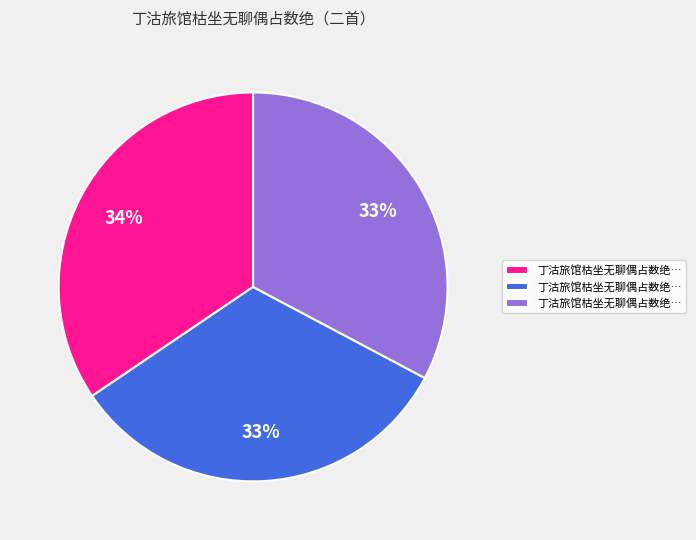

Does any single category account for the majority?

No